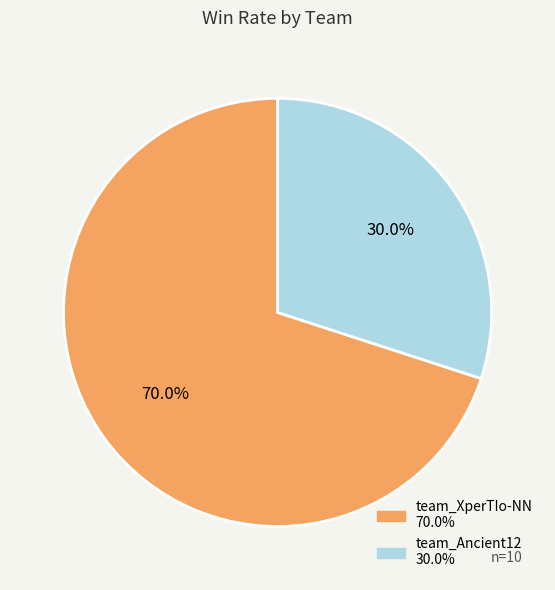

To the nearest percent, what is the difference between the team_Ancient12 and team_XperTIo-NN slice percentages?

40%